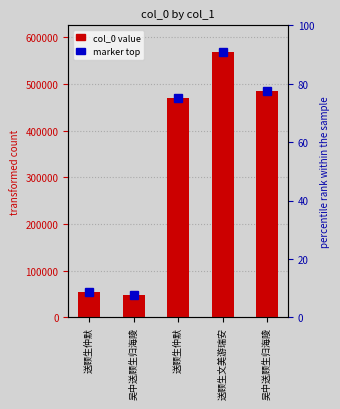

Where is the data nearest to the value 307849?

送顾生仲默